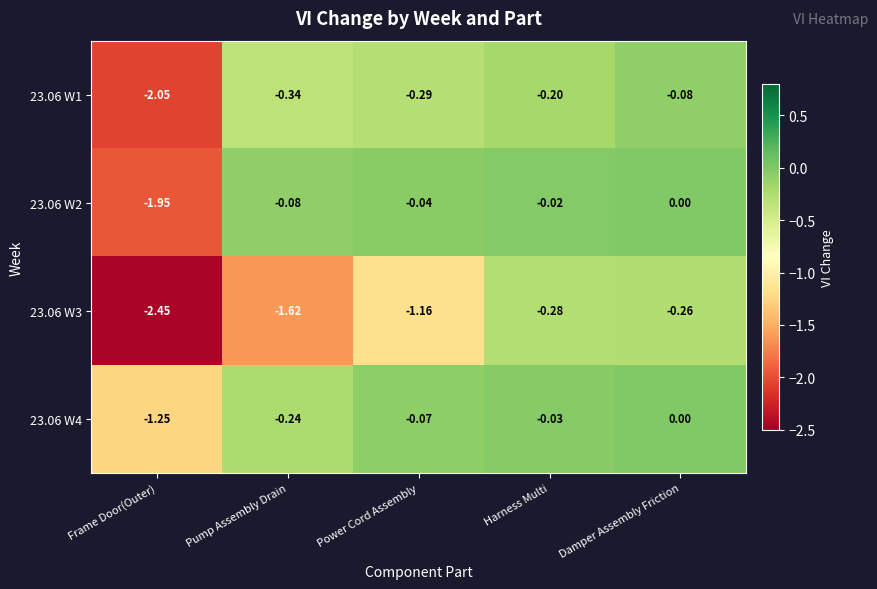

What is the difference between the highest and lowest values at Frame Door(Outer)?

1.2